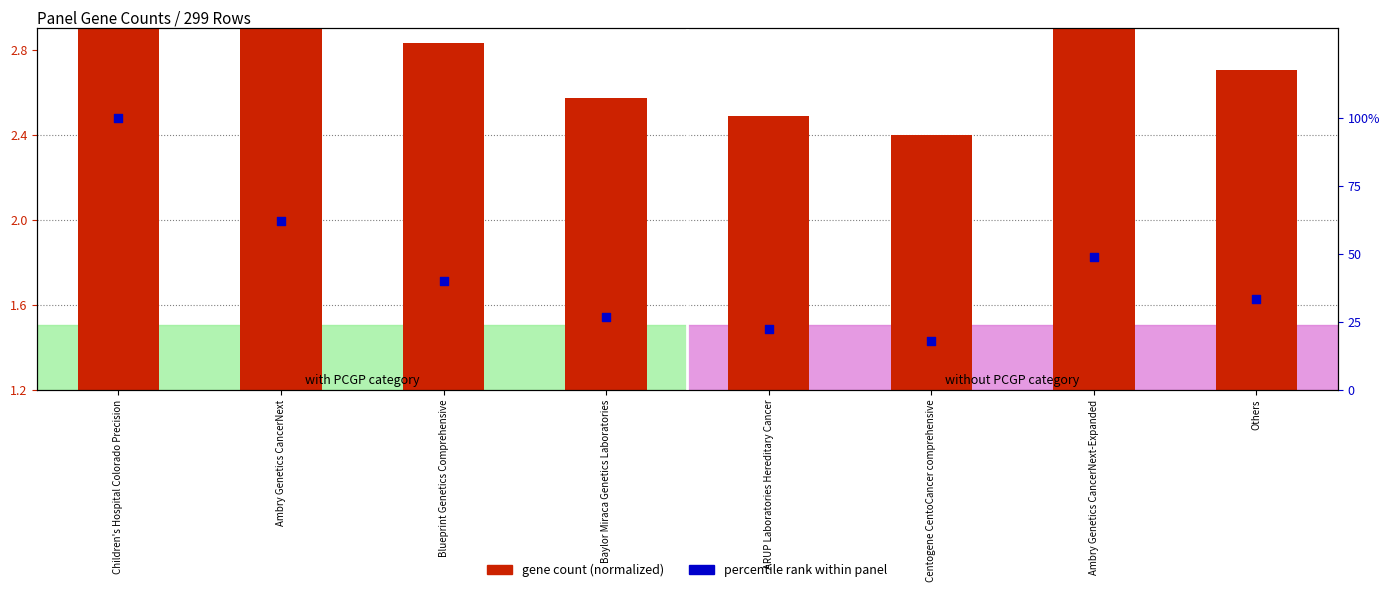

At which category is the sum across all series the highest?

Children's Hospital Colorado Precision